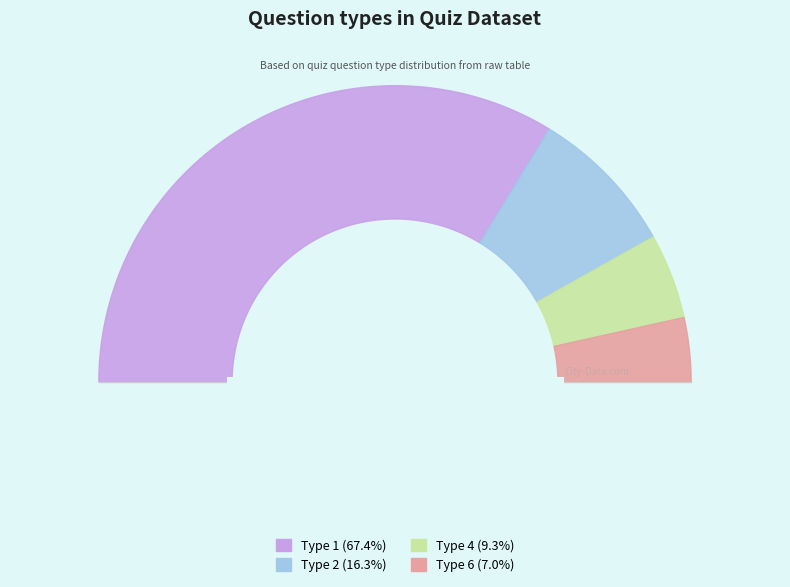

To the nearest percent, what is the average slice percentage?

25%